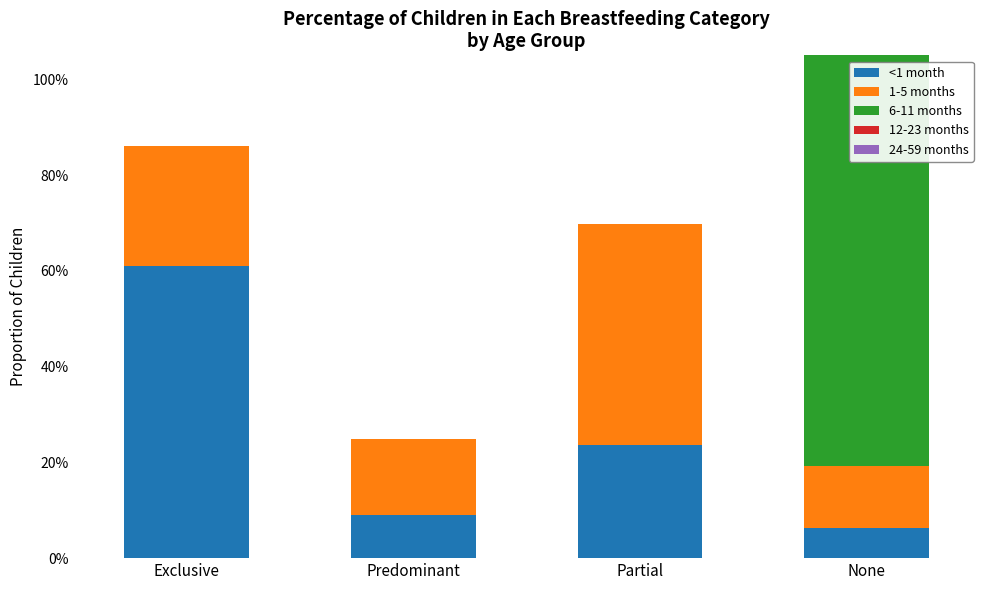

What is the sum of all <1 month values?

1.0